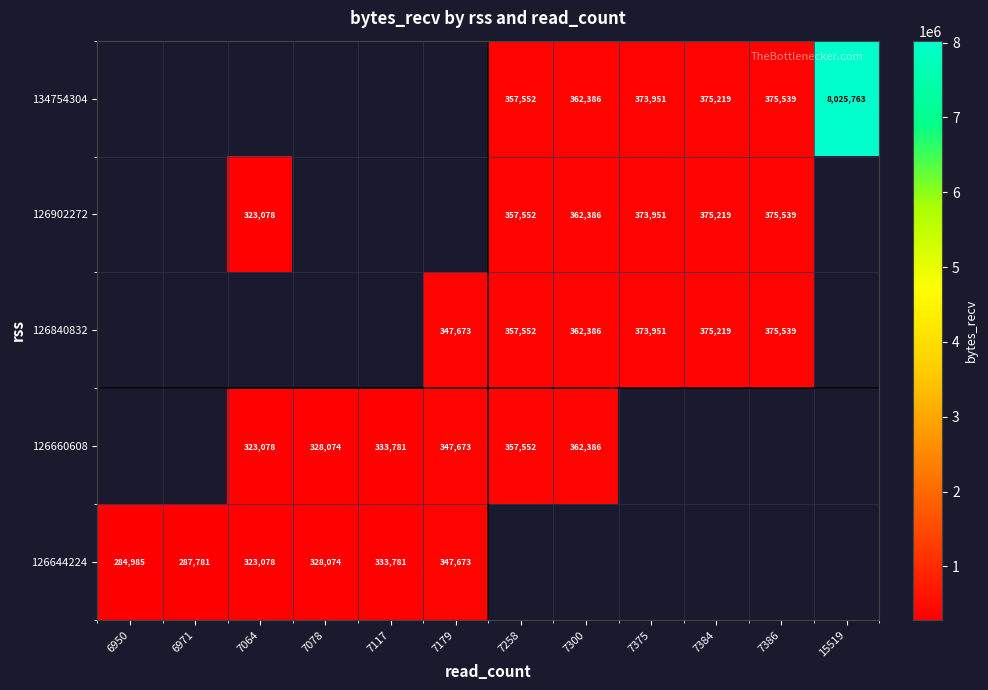

True or false: 126840832 has a value of 347673 at 7179.

True